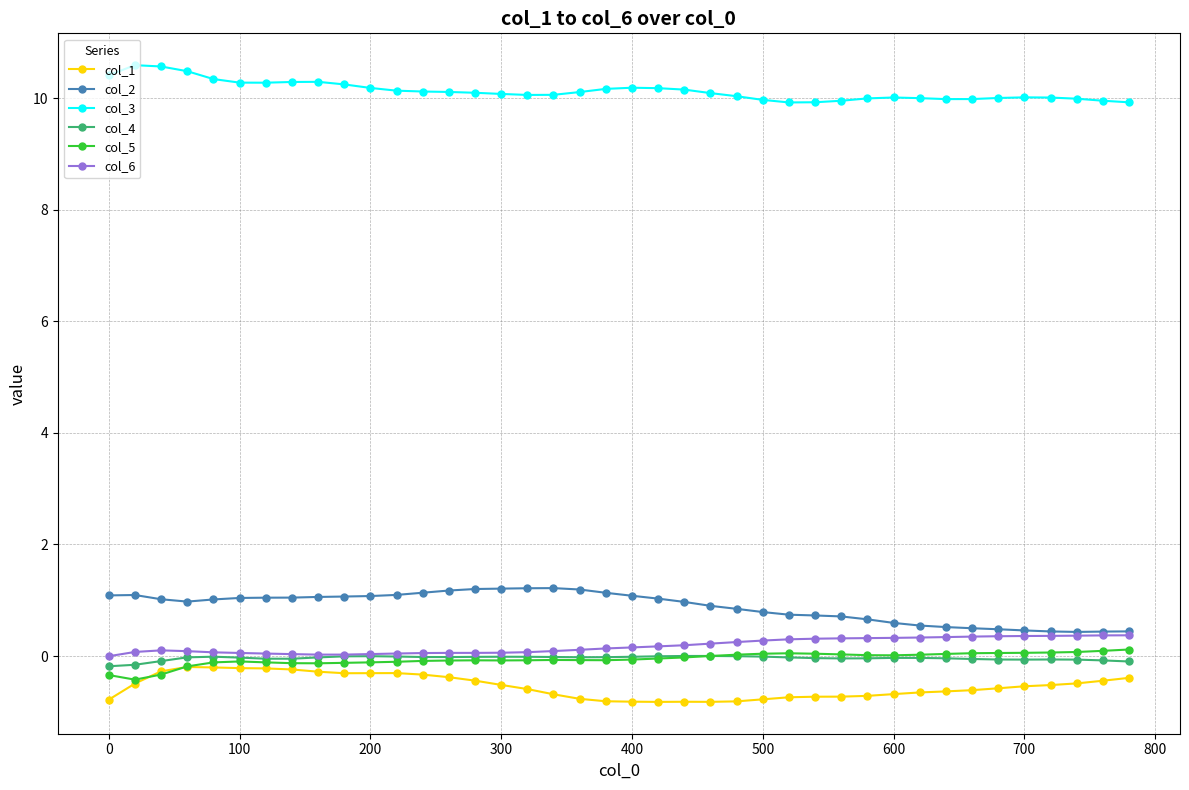

Which series has the largest total across all categories?

col_3